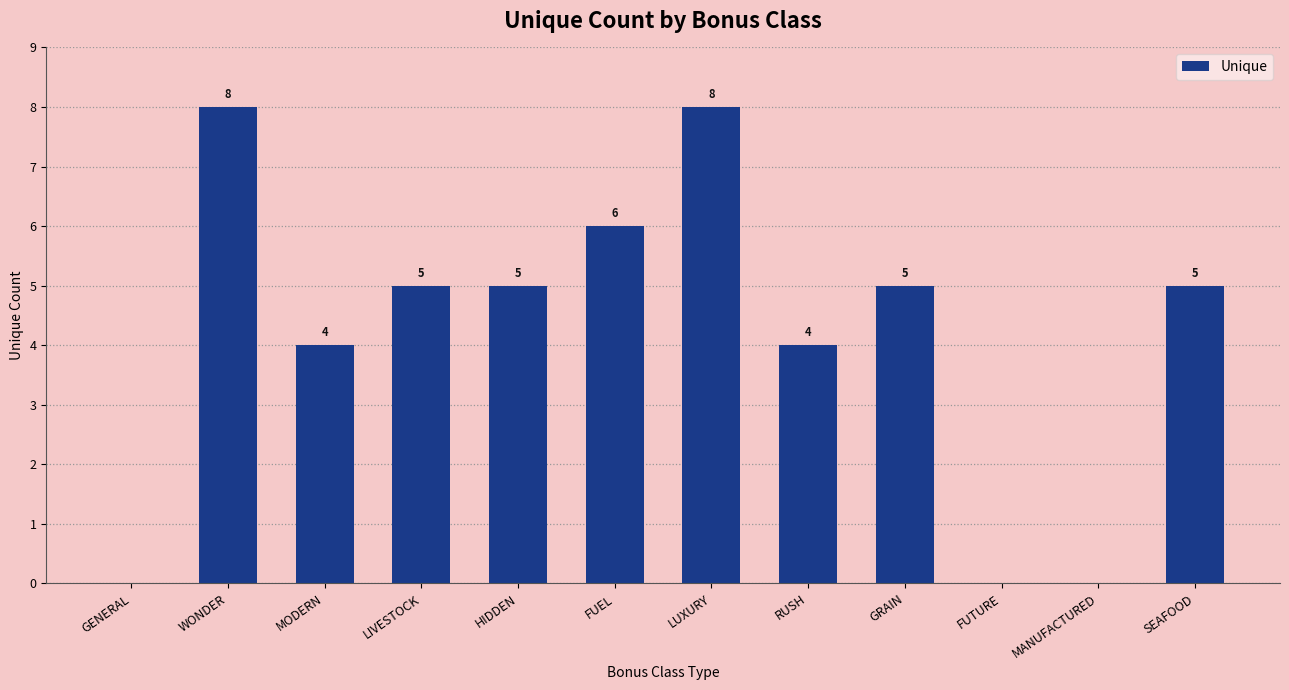

What is the greatest value displayed?

8